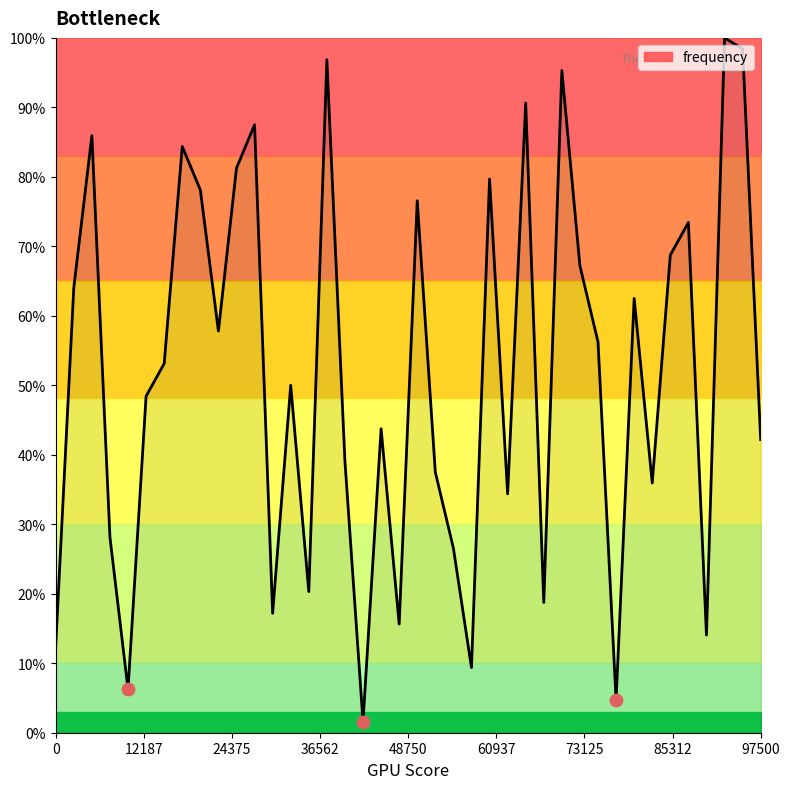

What is the difference between the maximum and minimum values?

98.4